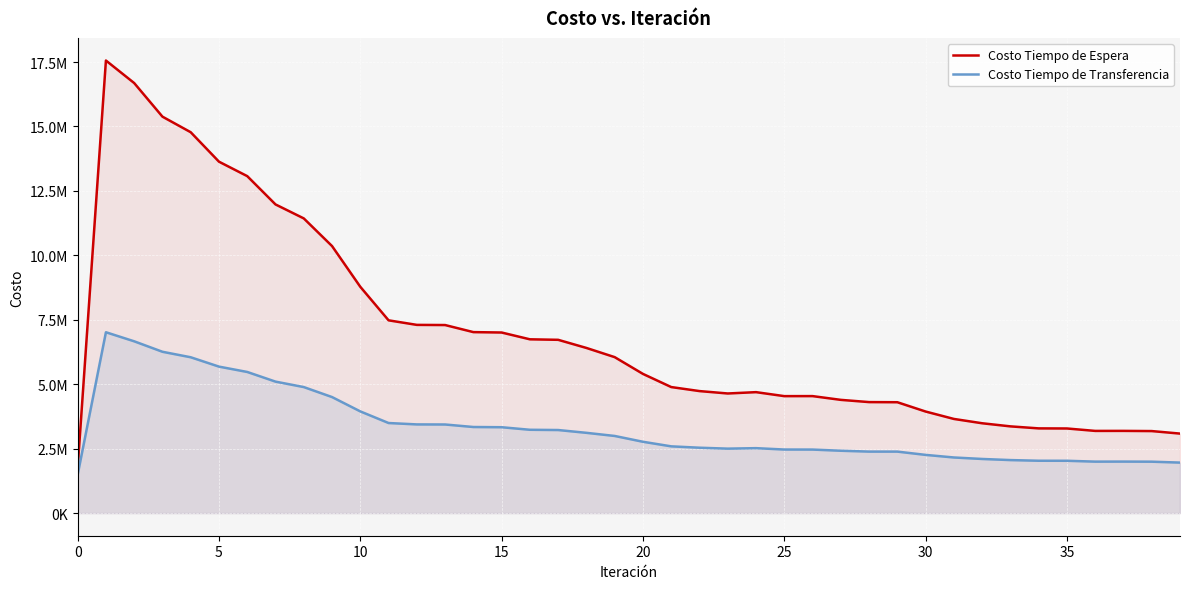

What is the lowest value of the Costo Tiempo de Transferencia series?

1488326.0